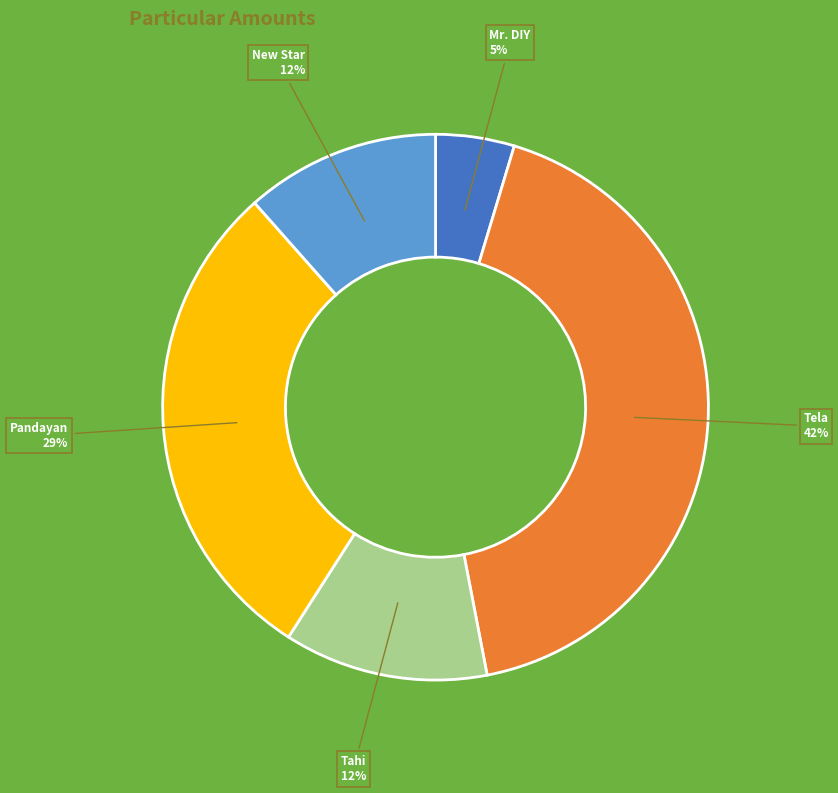

Combined, do Tahi and Mr. DIY account for over 50%?

No